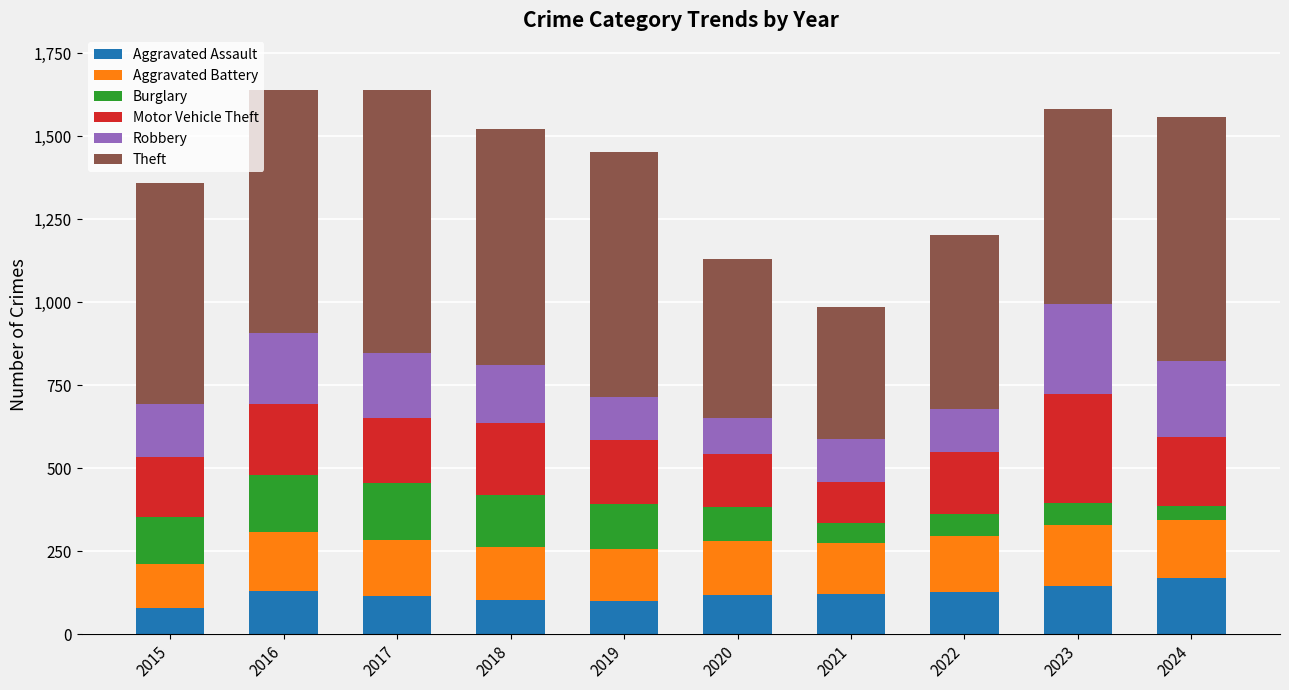

What is the average value of the Aggravated Assault series?

121